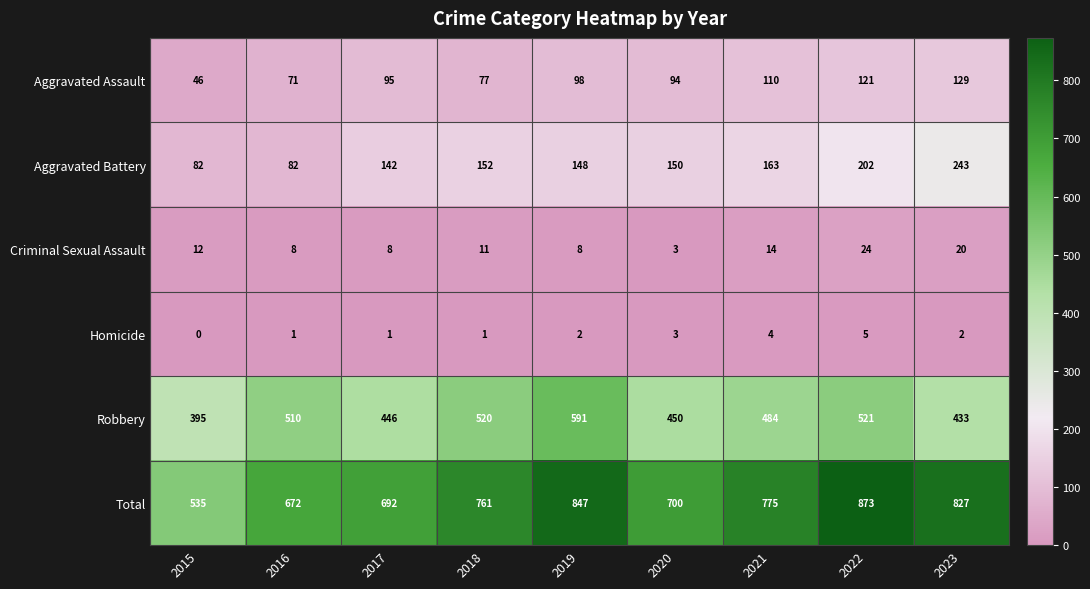

How many series are shown in this chart?

6